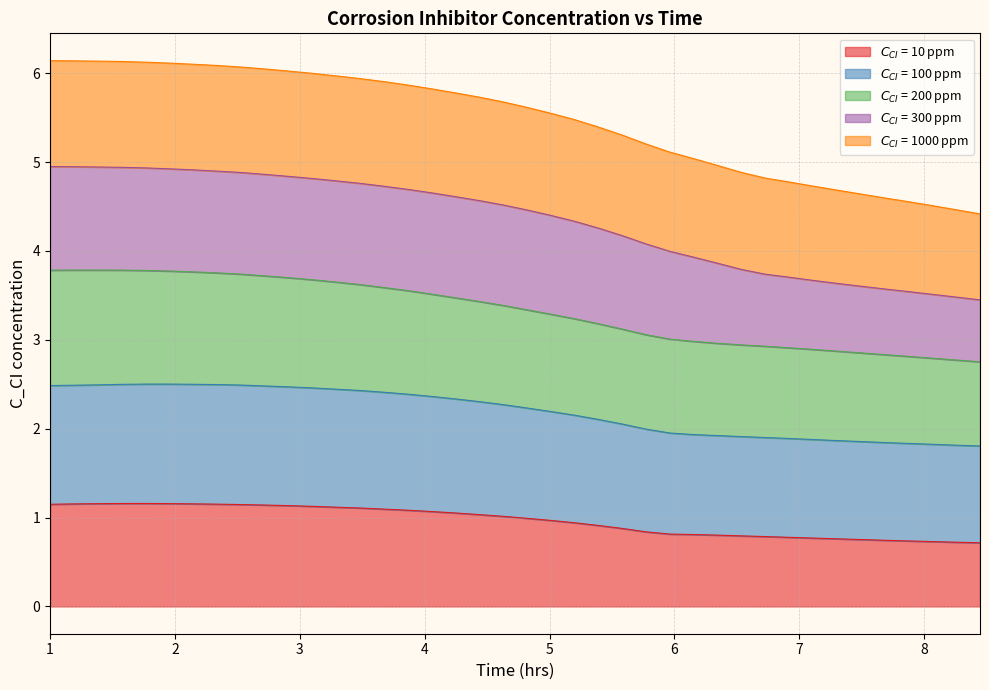

Is the value of $C_{CI}$ = 200 ppm at 14 greater than the value of $C_{CI}$ = 100 ppm at 12?

Yes